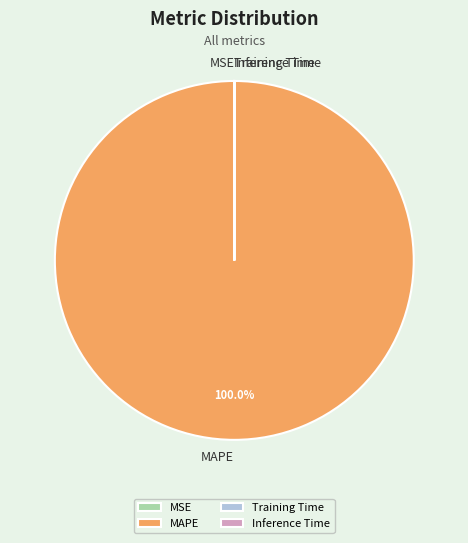

What is the largest slice in the pie chart?

MAPE